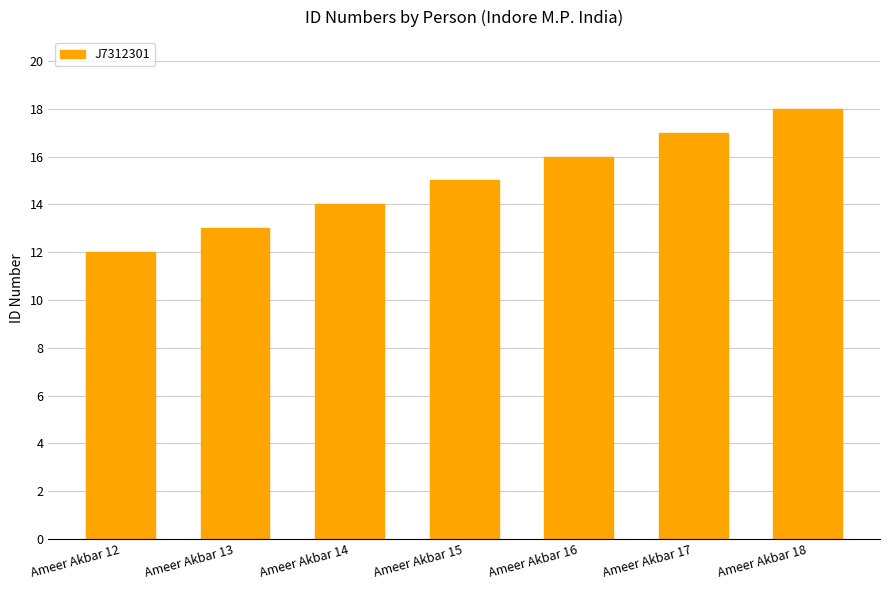

Count the number of categories in the chart.

7